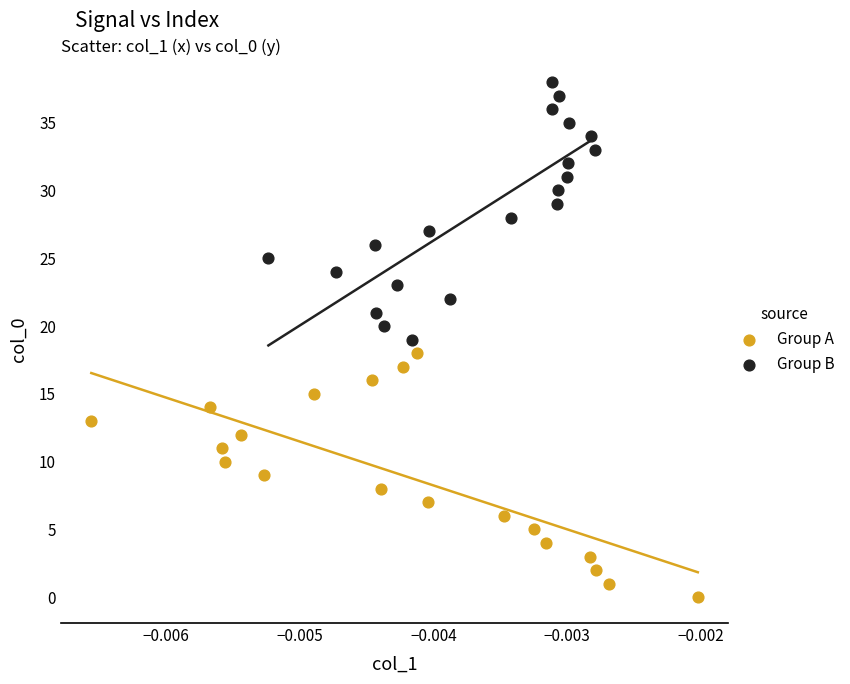

What are all the series names shown in the legend?

Group A, Group B